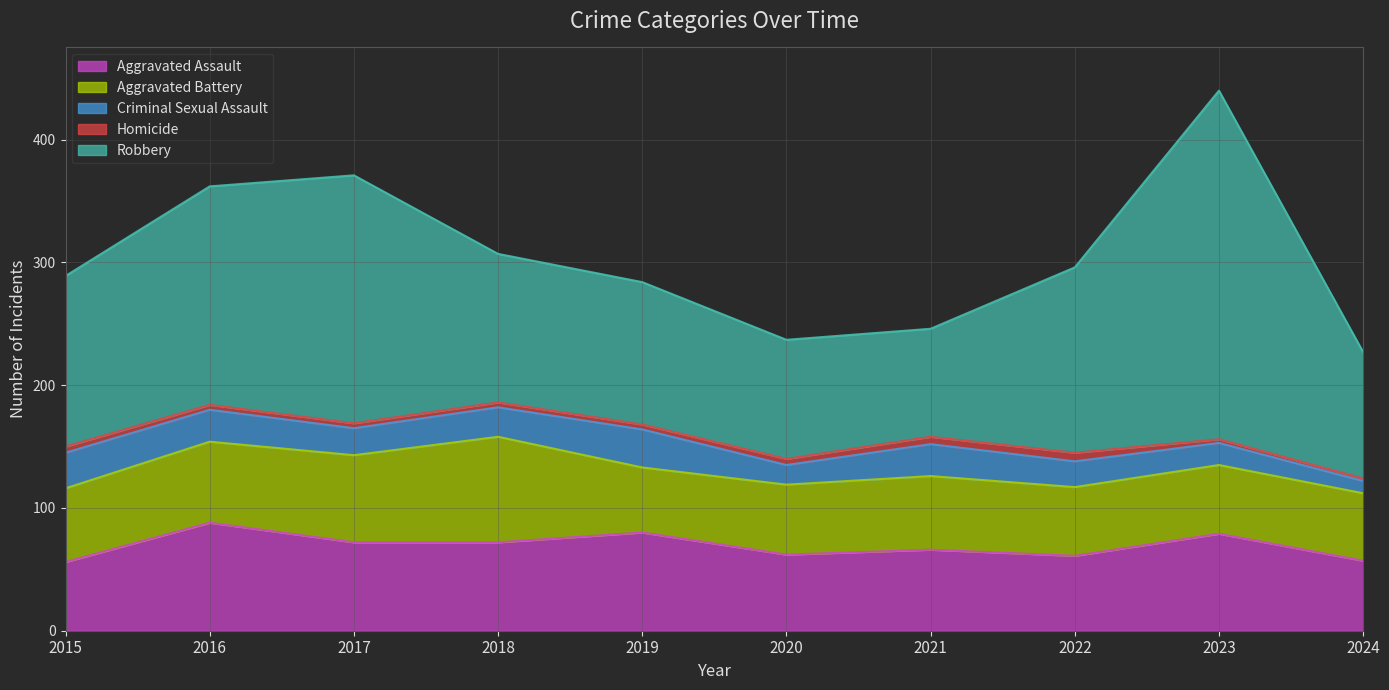

Where is the first local minimum for Aggravated Battery?

2019